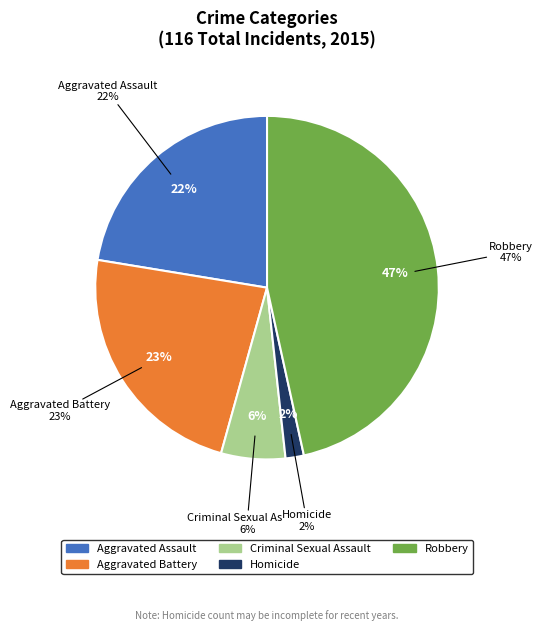

Is it true that Aggravated Battery is 23% of the pie?

True